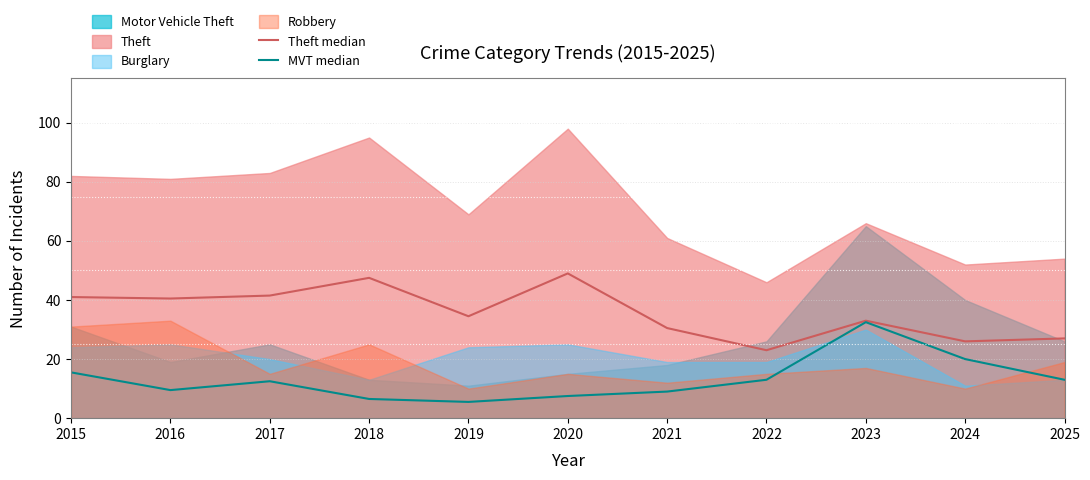

The value of MVT median at 2022 is 13.0. True or false?

True